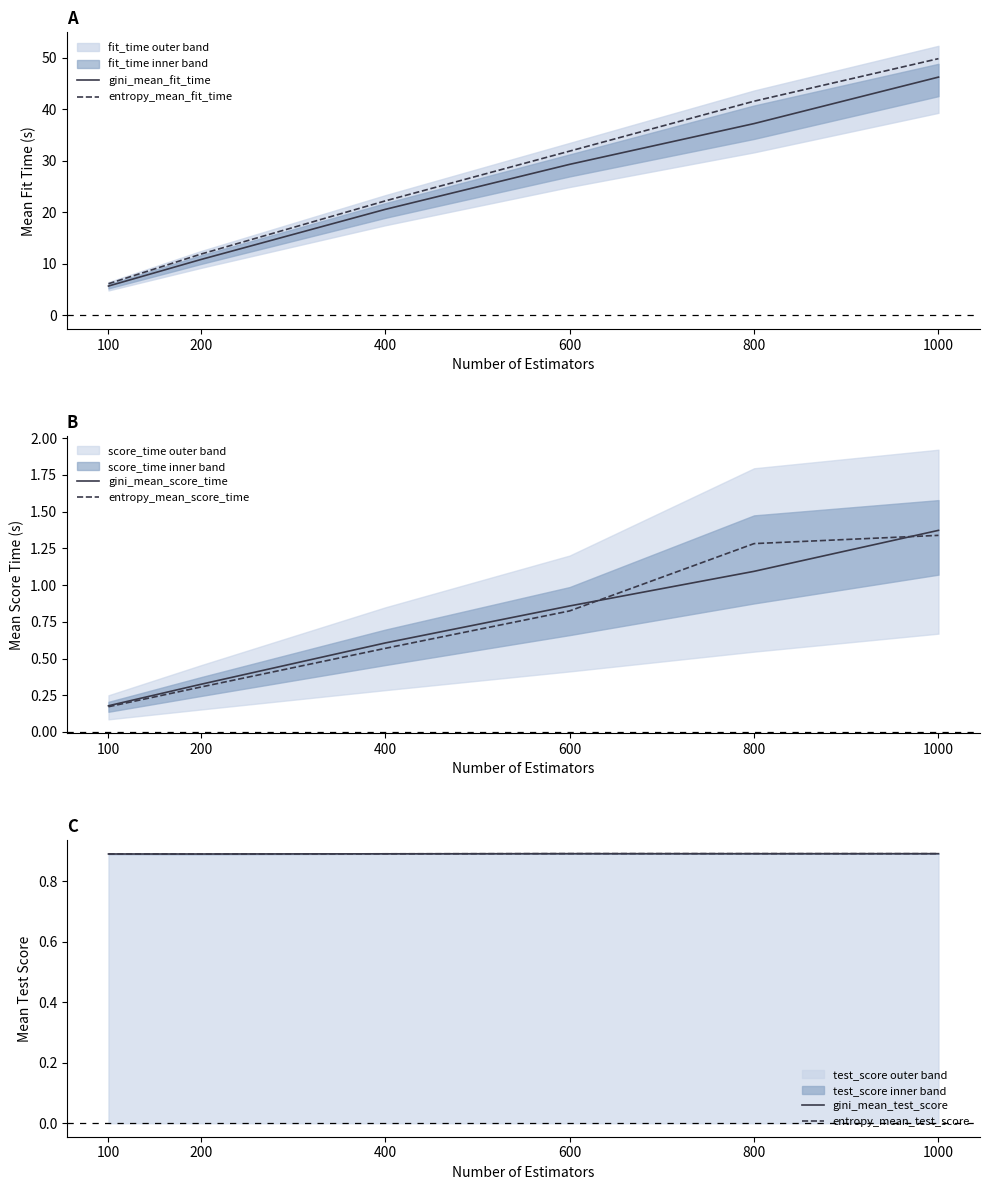

Between 100 and 400, which is larger?

400